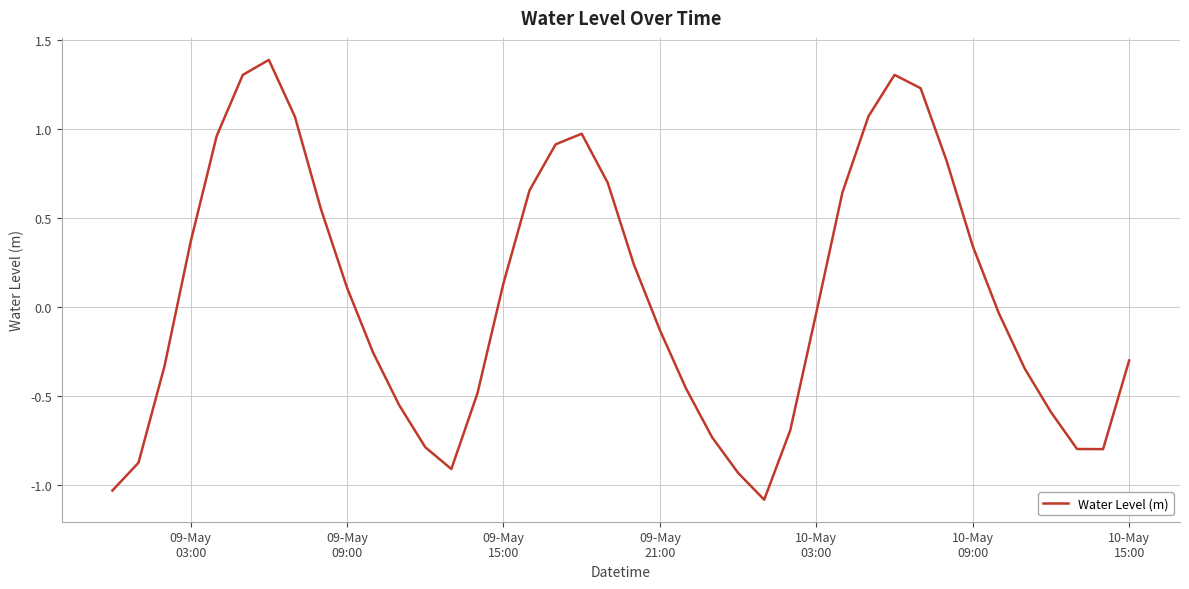

What is the greatest value displayed?

1.4